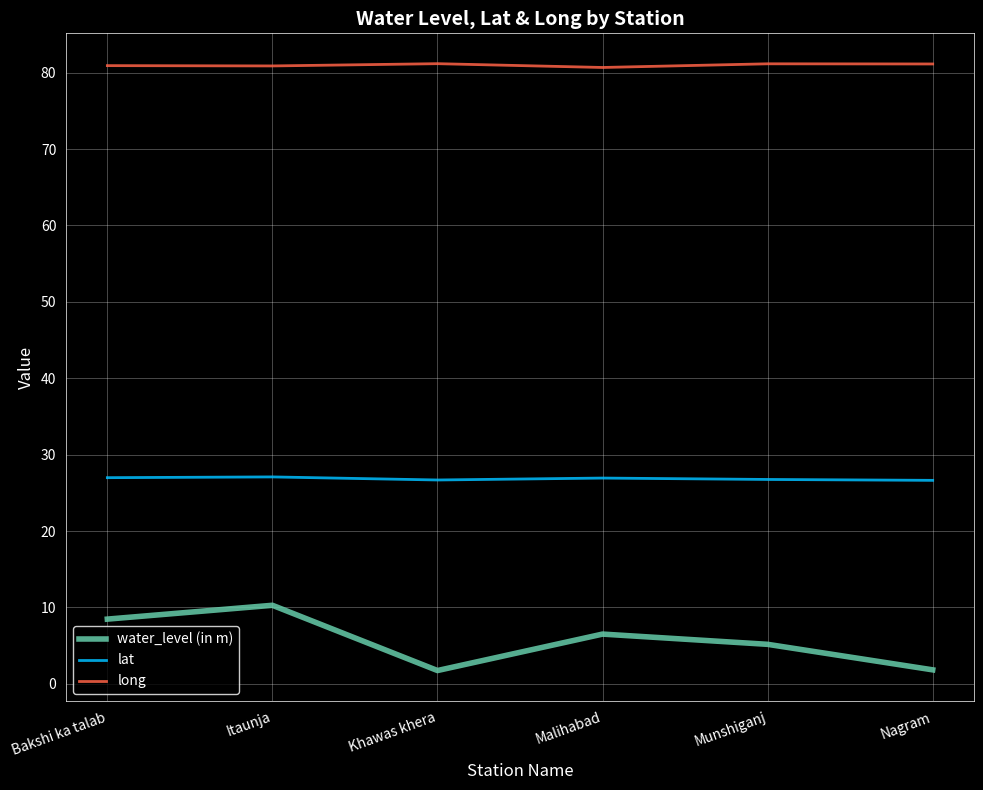

True or false: water_level (in m) and lat intersect in this chart.

False